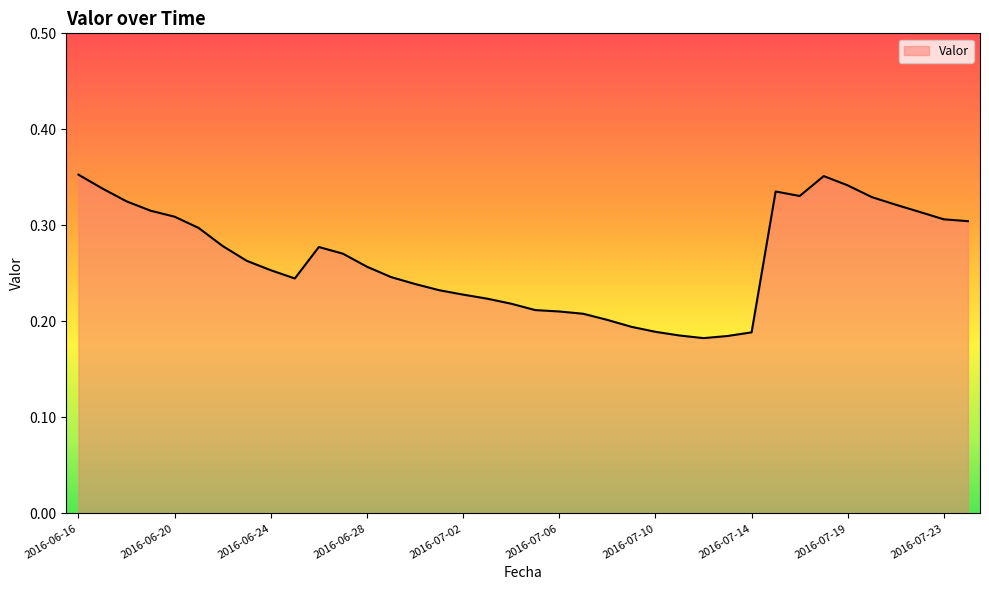

Does the chart display data point markers on the line(s)?

No